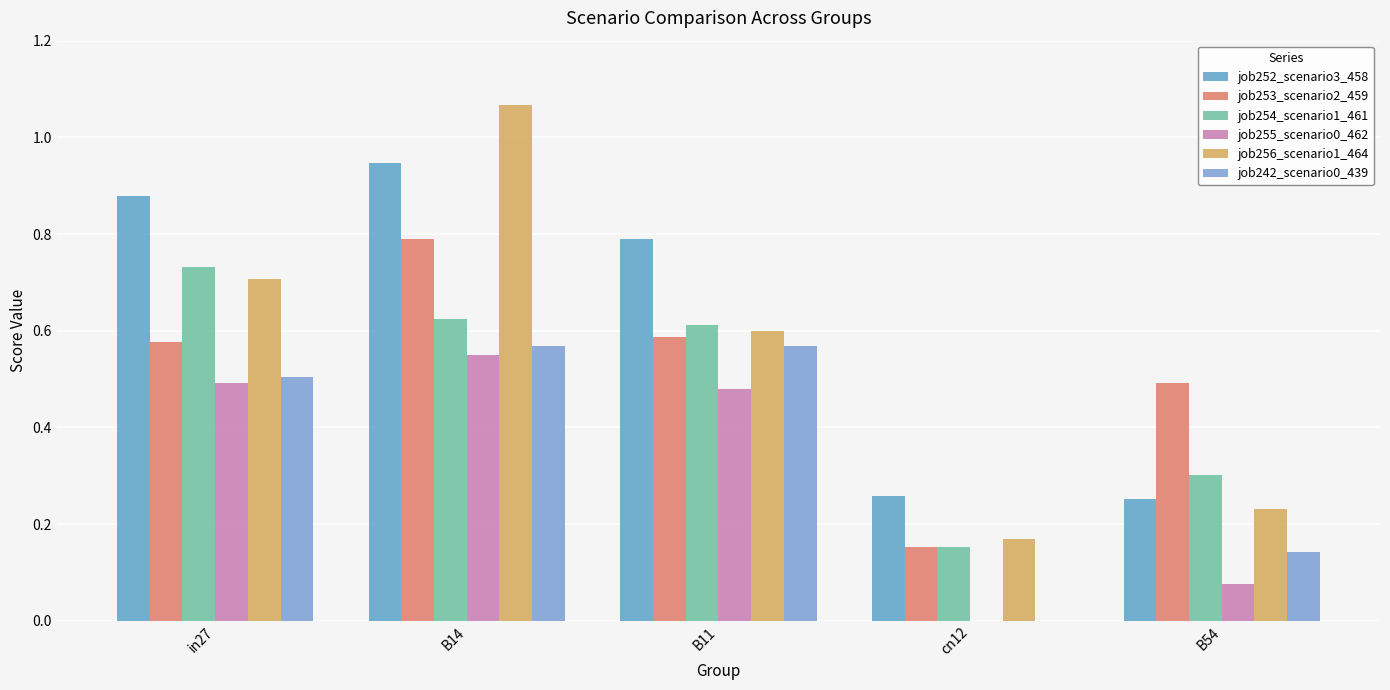

The job252_scenario3_458 series shows 1.3 at B11. True or false?

False